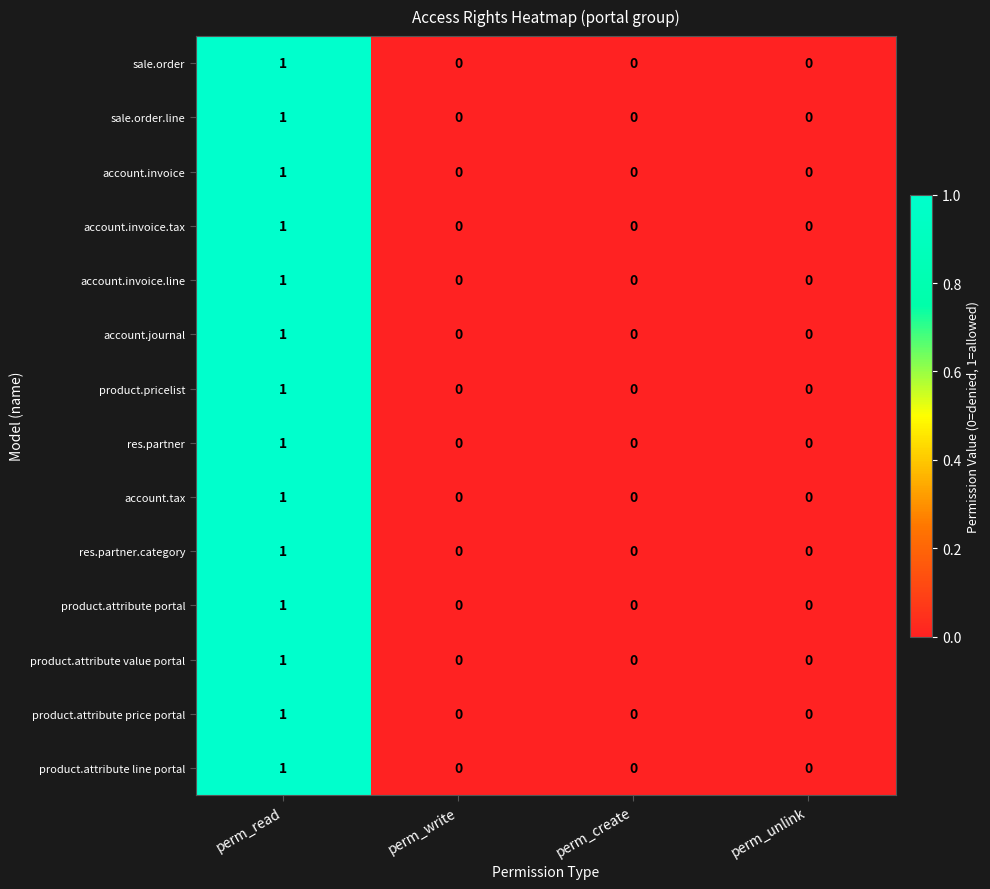

At which category is the sum across all series the highest?

perm_read